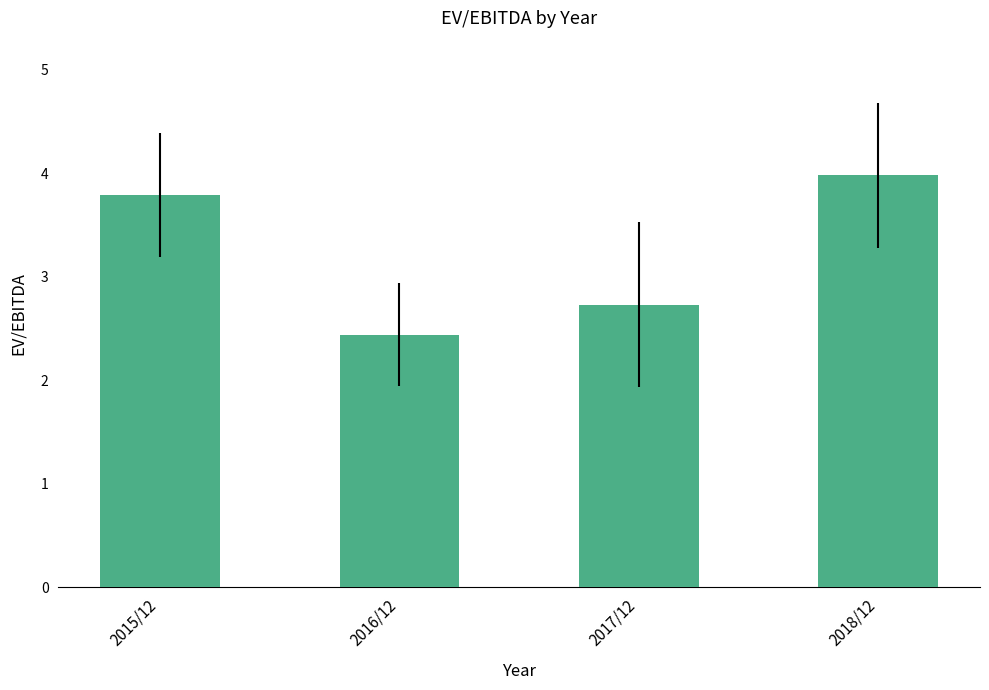

At which category does the chart reach its minimum across all series?

2016/12